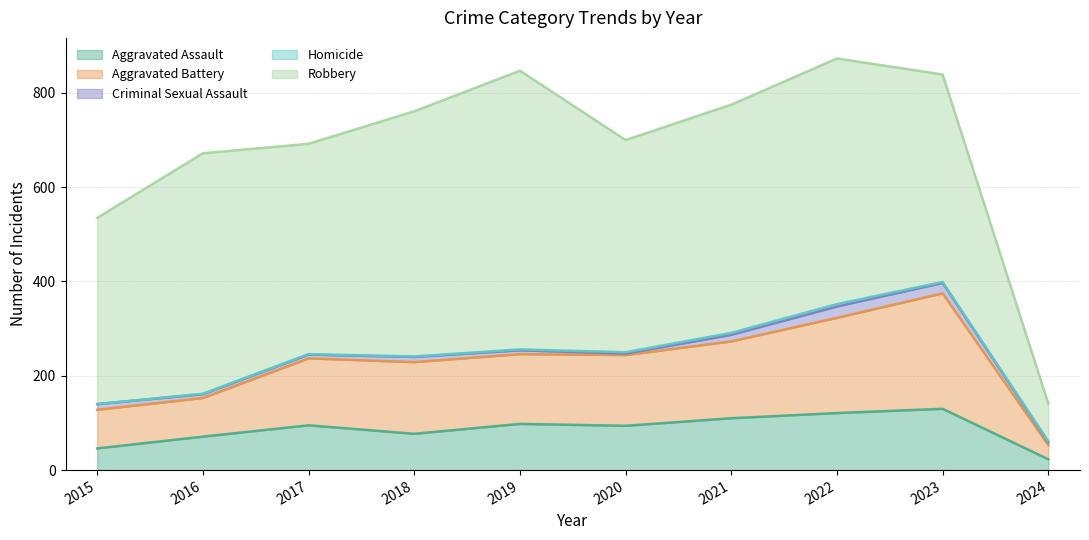

In Aggravated Battery, how many points are higher than both neighbors (excluding endpoints)?

2